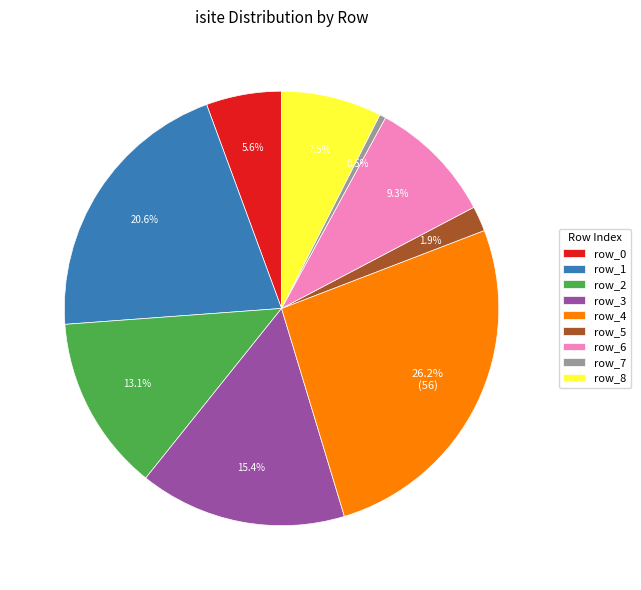

Is there any slice that represents more than half of the pie?

No